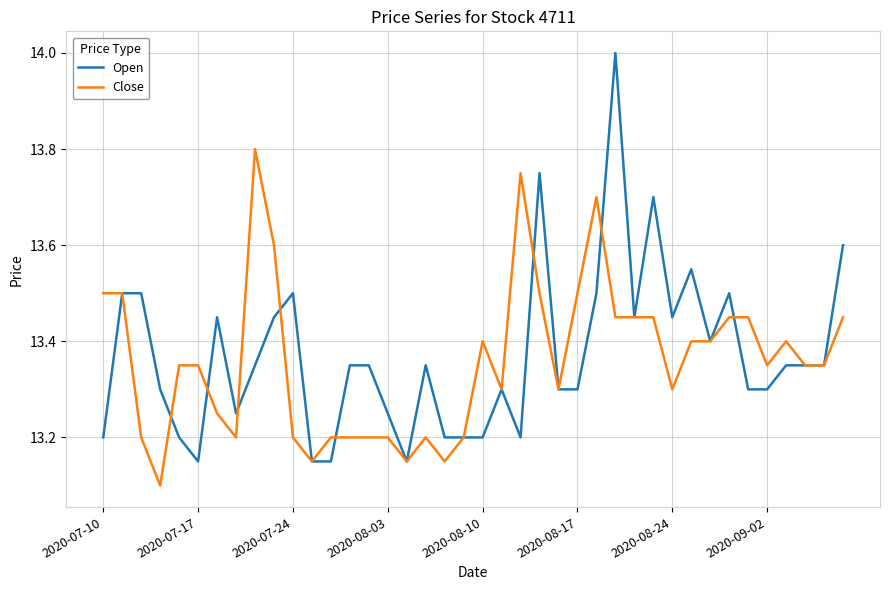

What is the greatest value displayed?

14.0